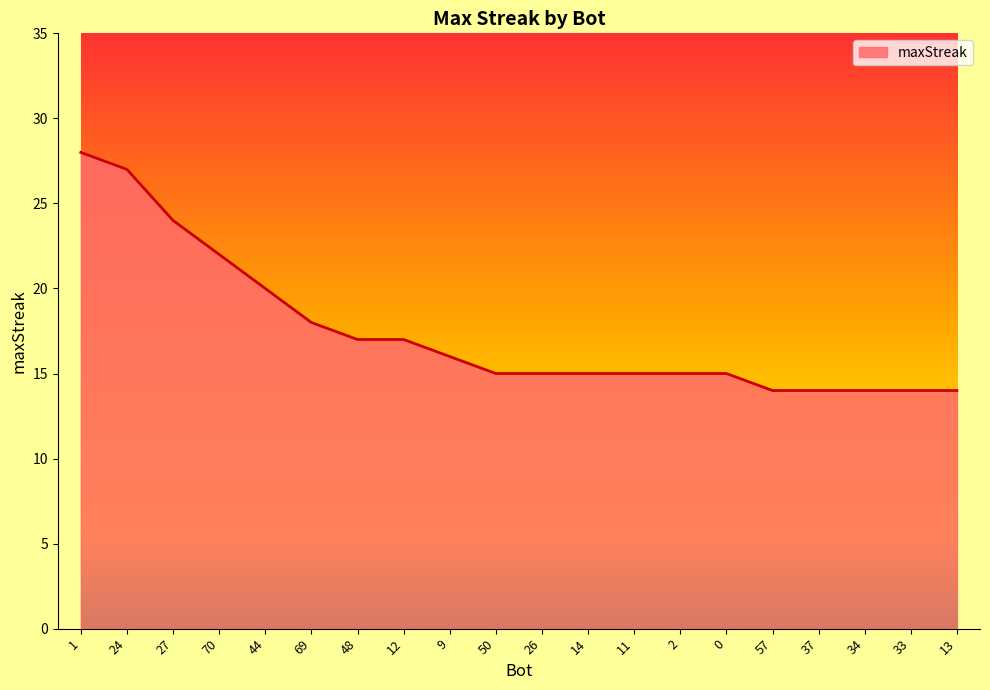

Read the value at 13.

14